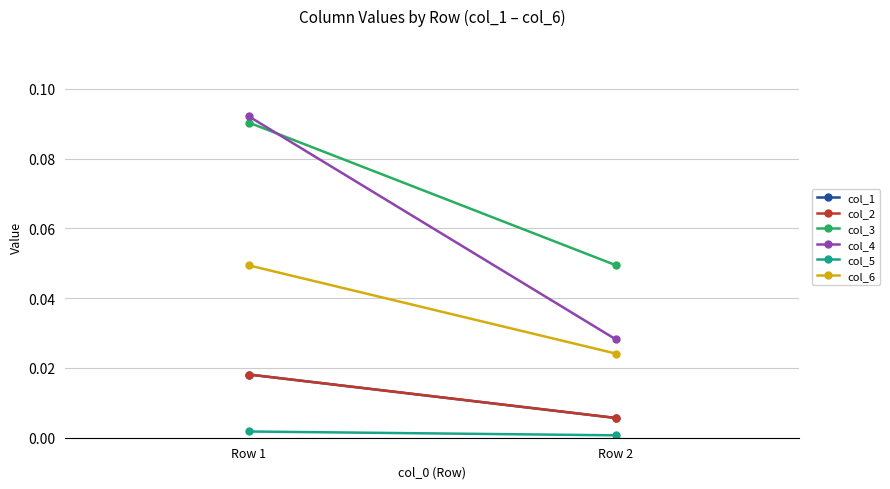

What is the difference between the col_4 values at Row 1 and Row 2?

0.1